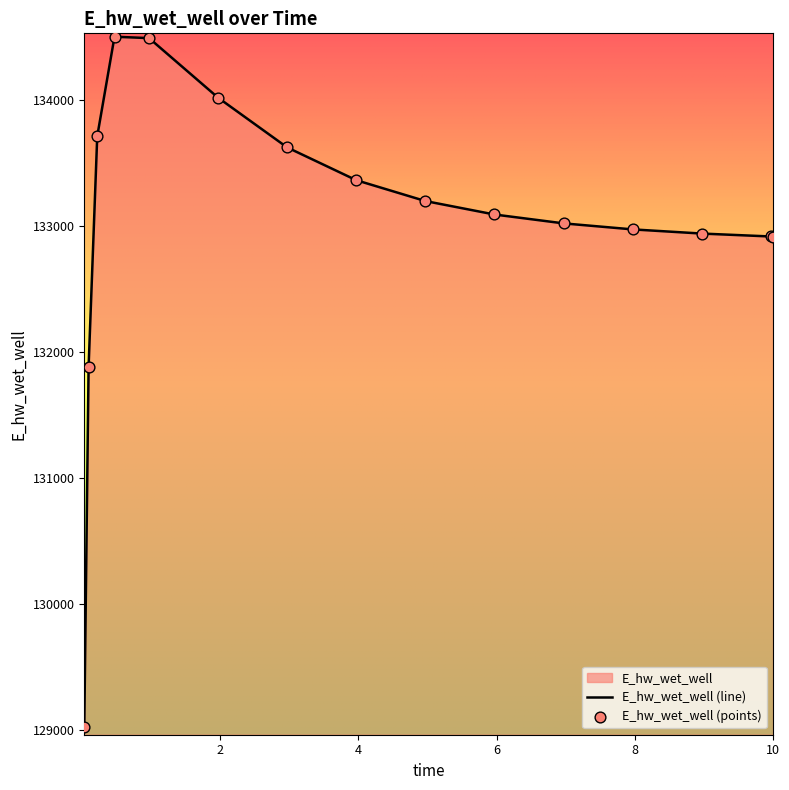

What is the change in value from 0.46875 to 6.96875?

-1483.1